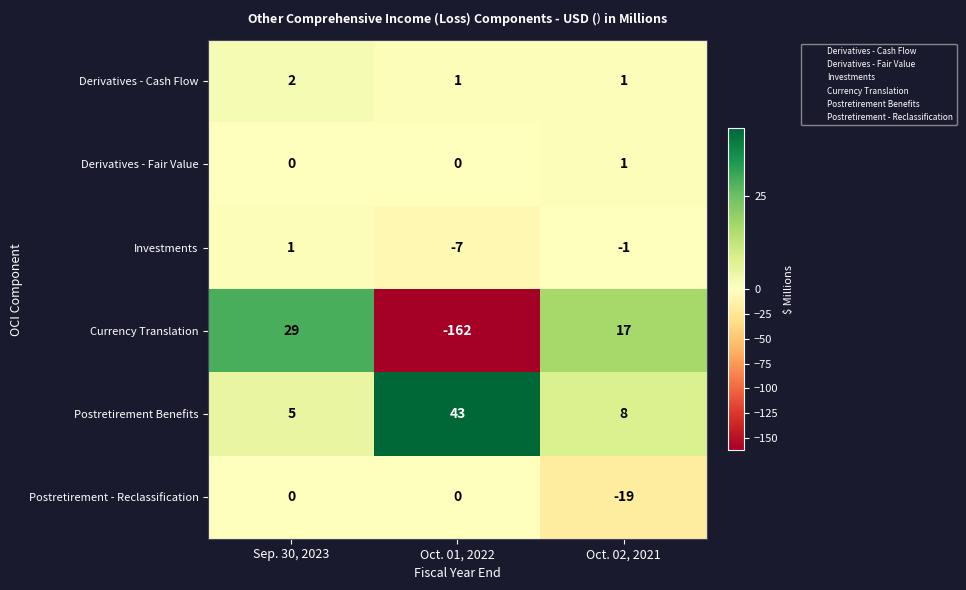

Between Sep. 30, 2023 and Oct. 02, 2021, which series saw the biggest shift?

Postretirement - Reclassification